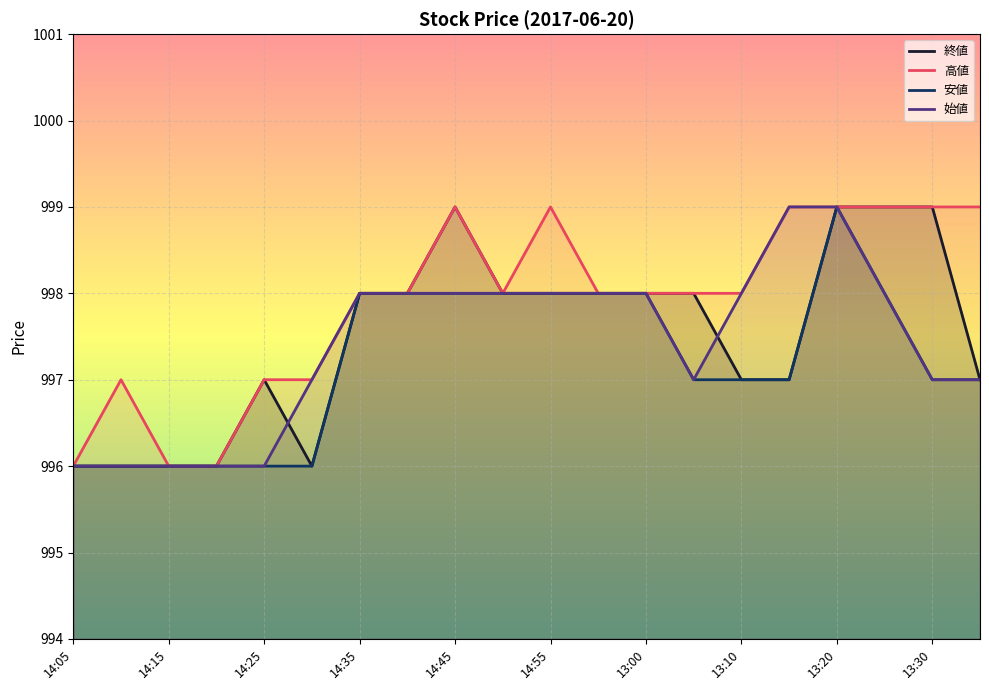

At which category is the sum across all series the highest?

13:20